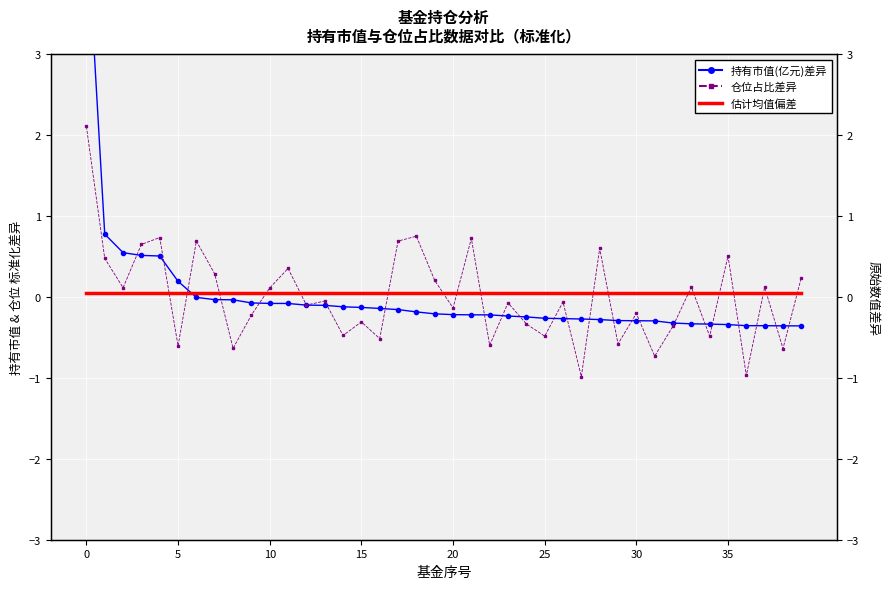

True or false: 持有市值(亿元)差异 and 仓位占比差异 cross at least once.

True